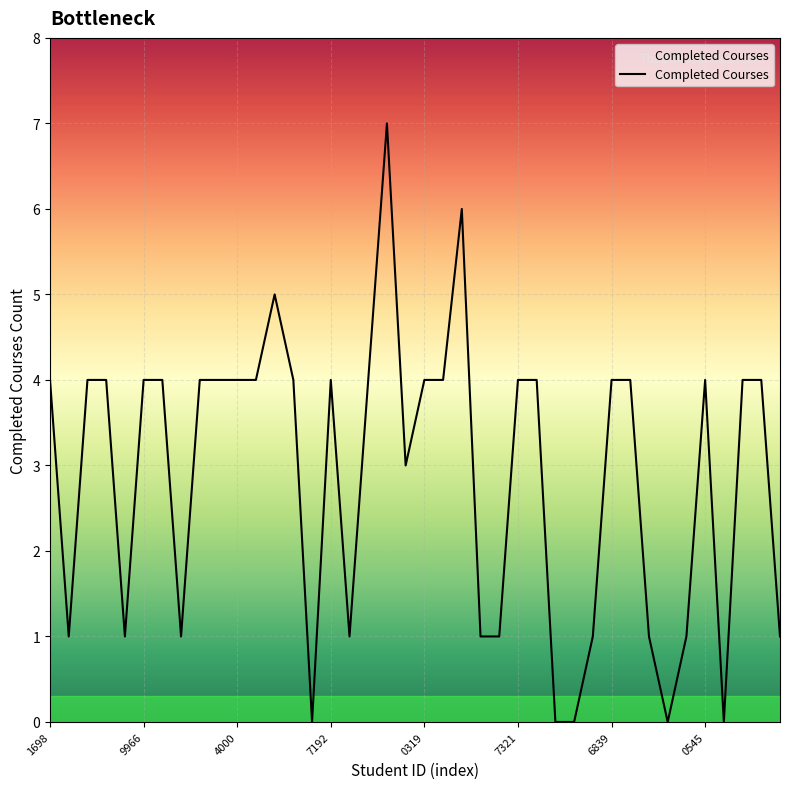

What is the maximum value shown in the chart?

7